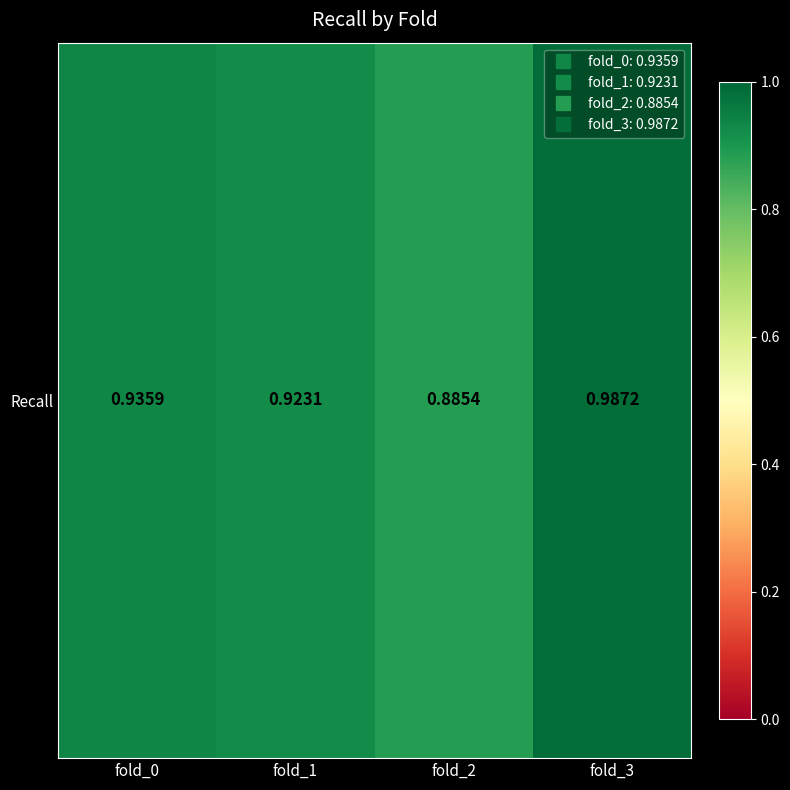

Rank the categories by value from highest to lowest.

fold_3, fold_0, fold_1, fold_2